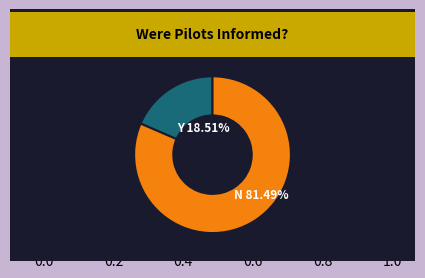

Does N represent more than half of the total?

Yes